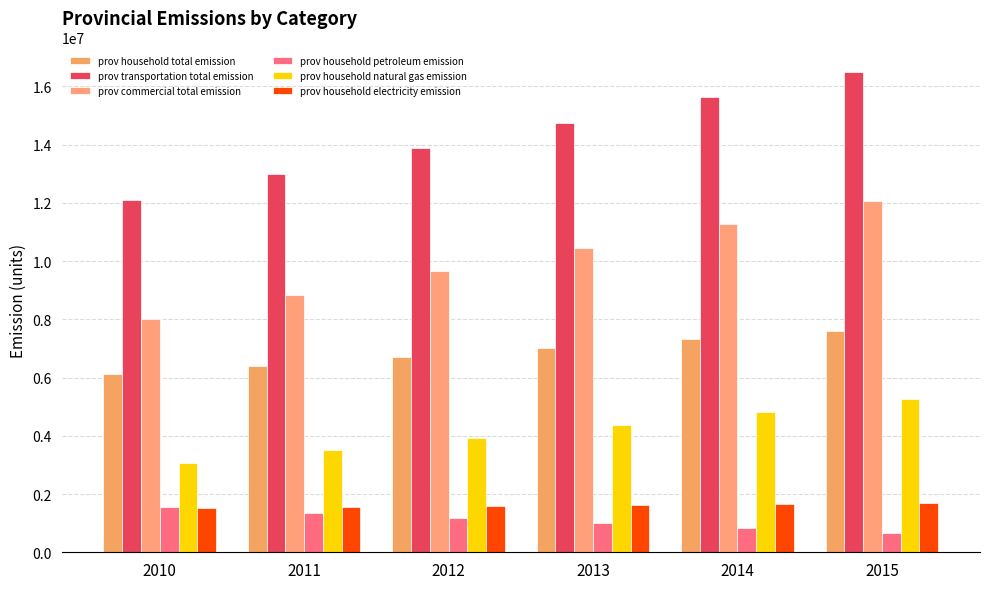

Between 2012 and 2015, which series saw the biggest shift?

prov transportation total emission